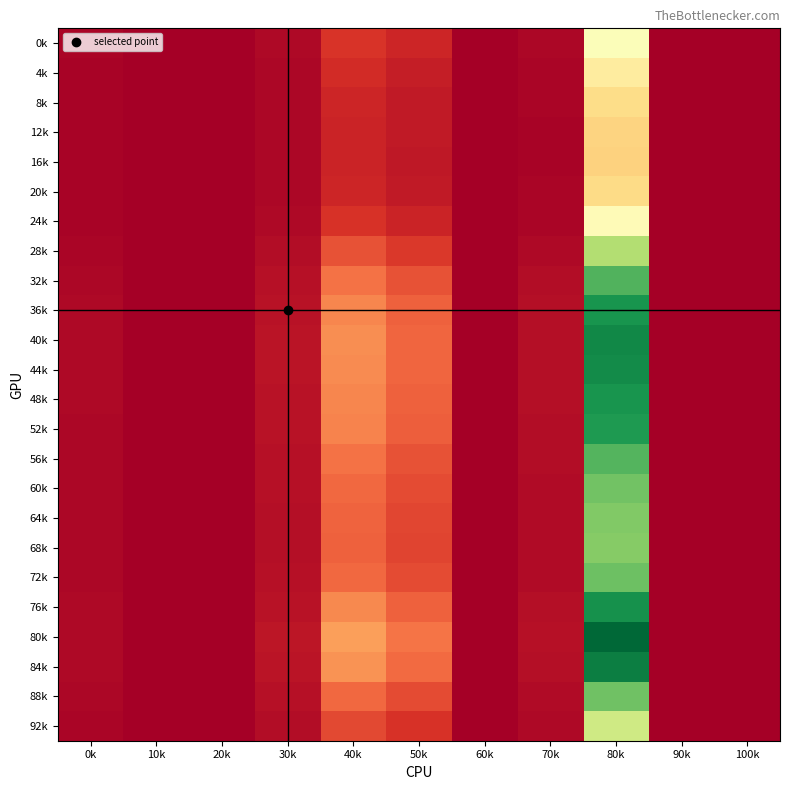

At 90k, list the series in order from largest to smallest.

0k, 4k, 8k, 12k, 16k, 20k, 24k, 28k, 32k, 36k, 40k, 44k, 48k, 52k, 56k, 60k, 64k, 68k, 72k, 76k, 80k, 84k, 88k, 92k